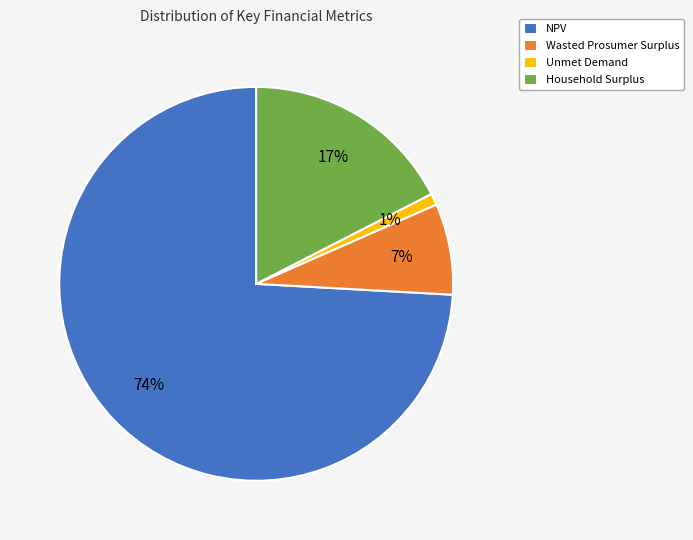

What percentage is the Household Surplus slice, to the nearest percent?

17%